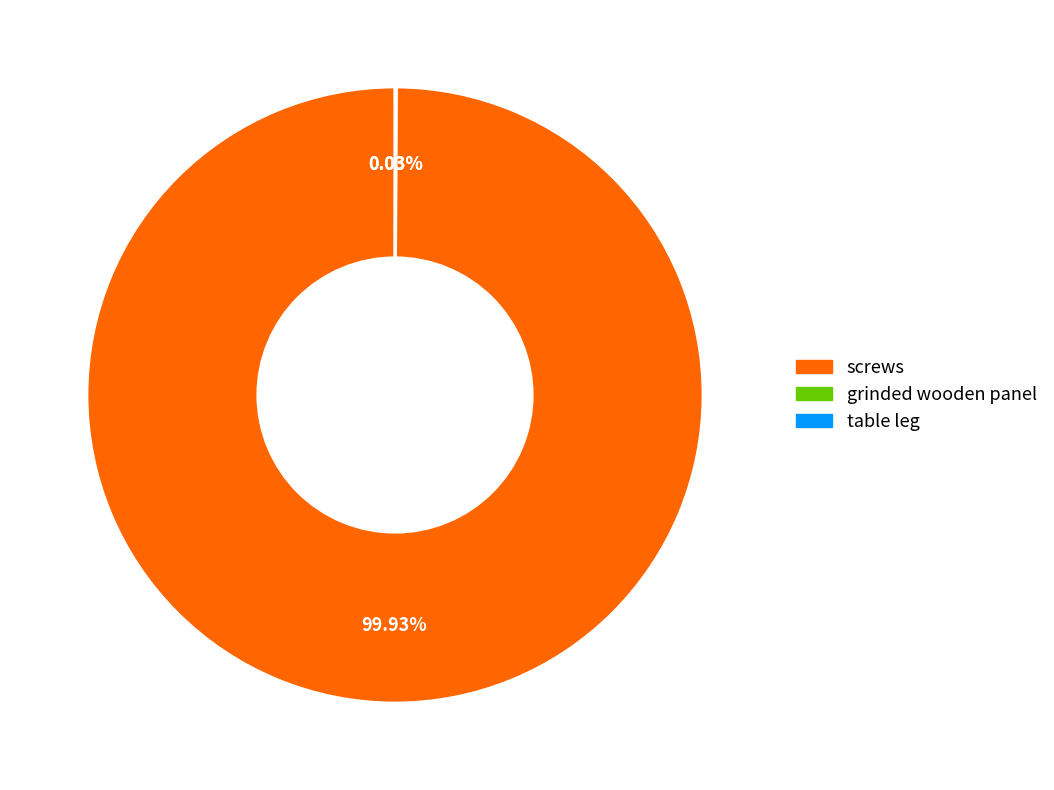

Does screws represent more than half of the total?

Yes